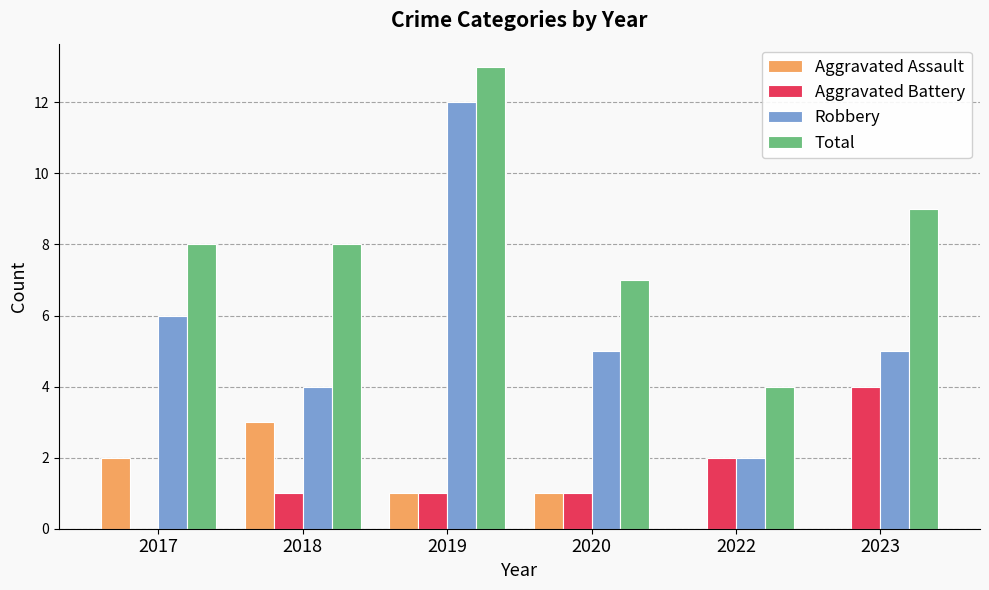

What is the highest value of the Aggravated Assault series?

3